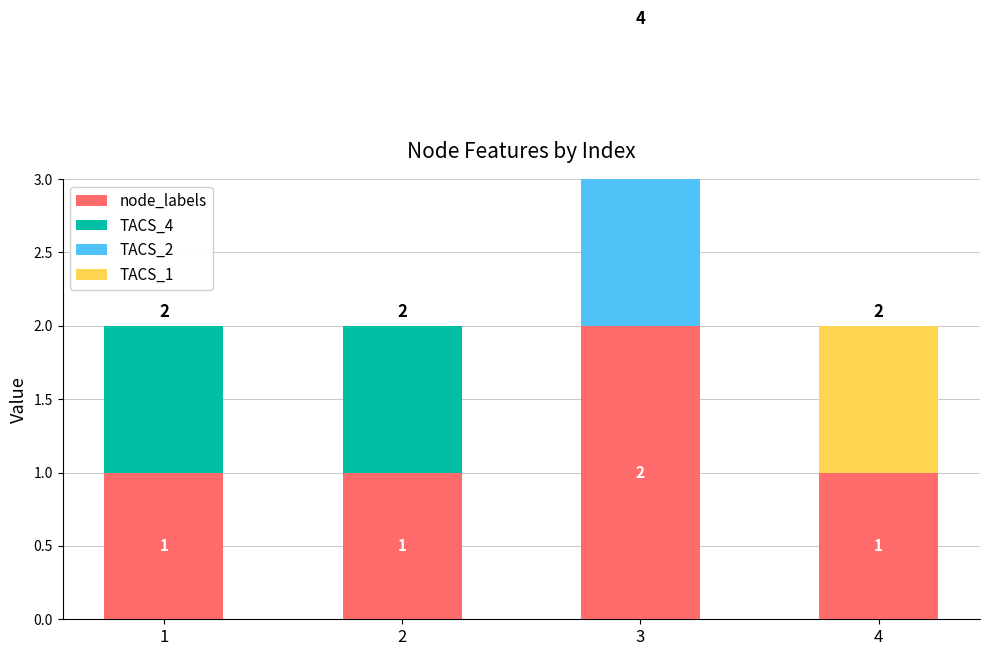

Count the number of data series in this chart.

4